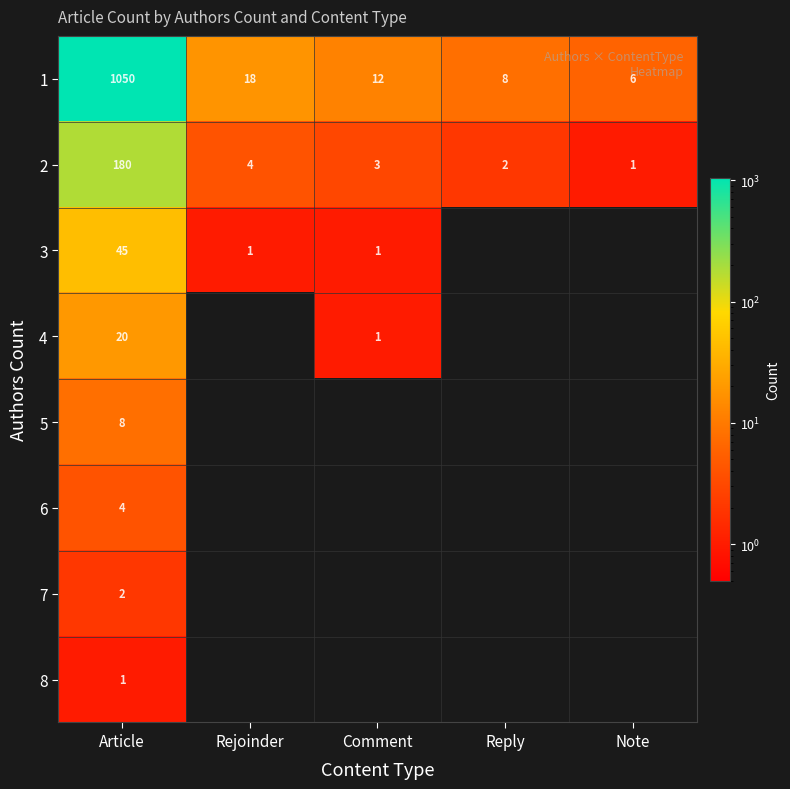

Is it true that 2 equals 4 at Rejoinder?

True